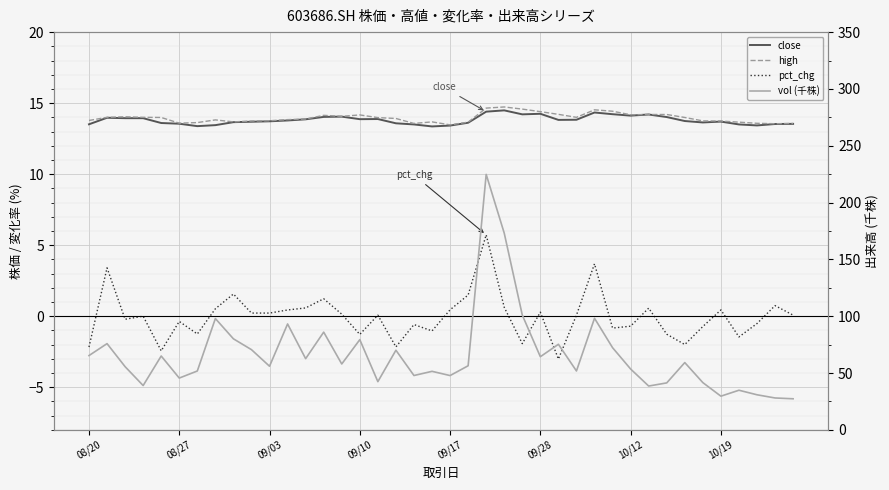

What is the maximum value shown in the chart?

224.8